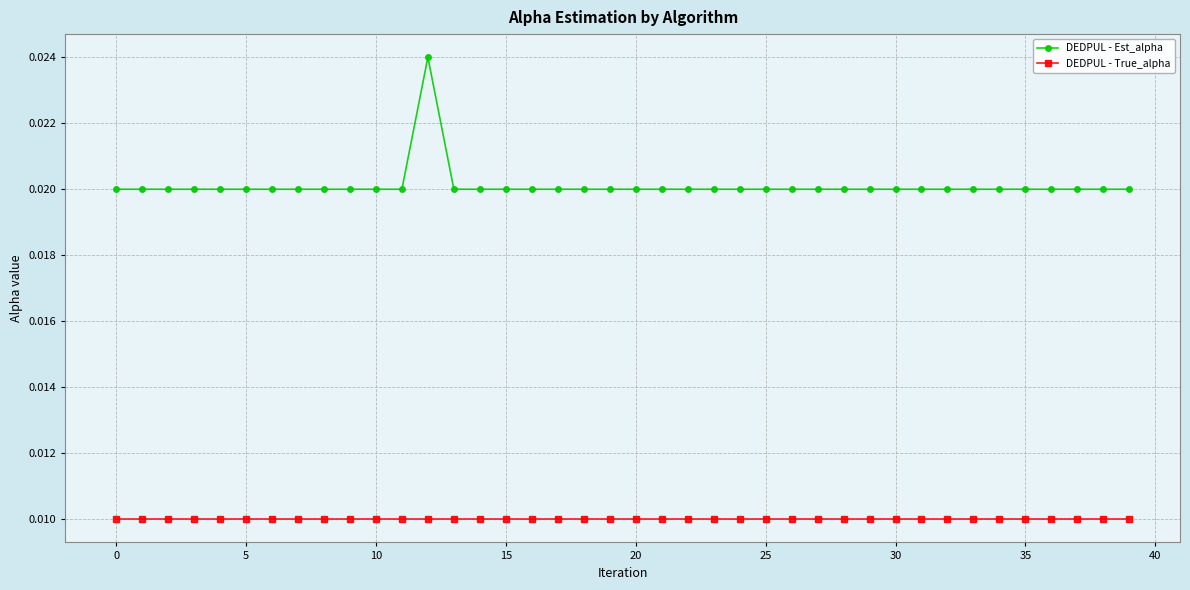

Which series has the largest total across all categories?

DEDPUL - Est_alpha